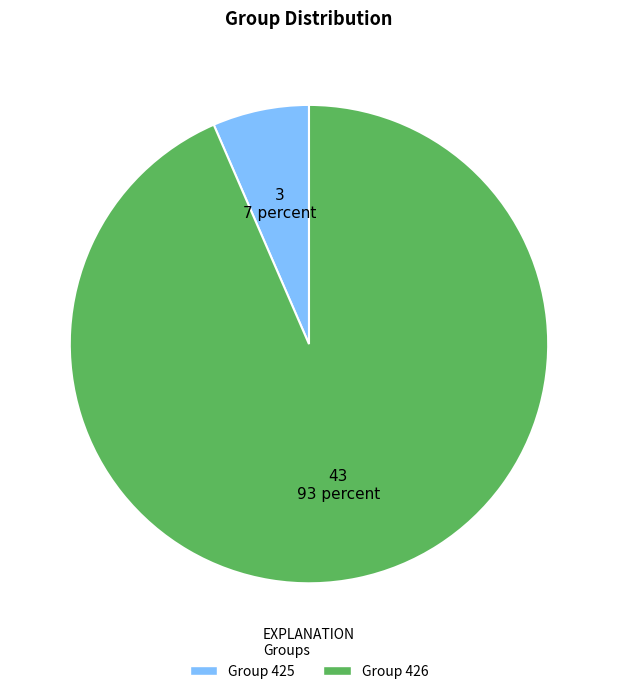

Is there any slice that represents more than half of the pie?

Yes